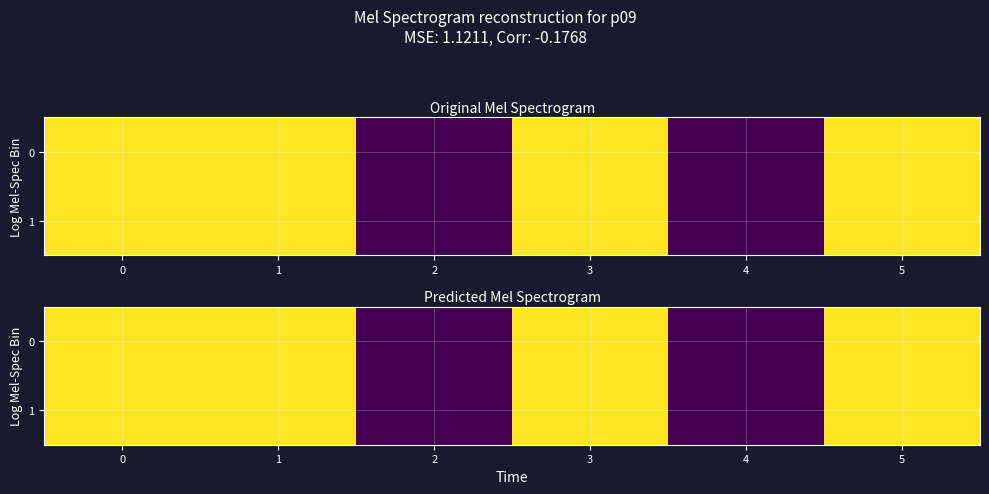

Read the 1 value at 1, to the nearest 5.

100